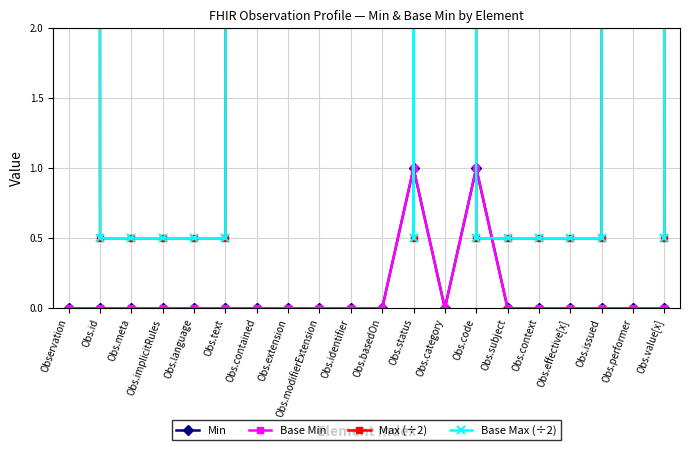

Which series has the largest total across all categories?

Max (÷2)